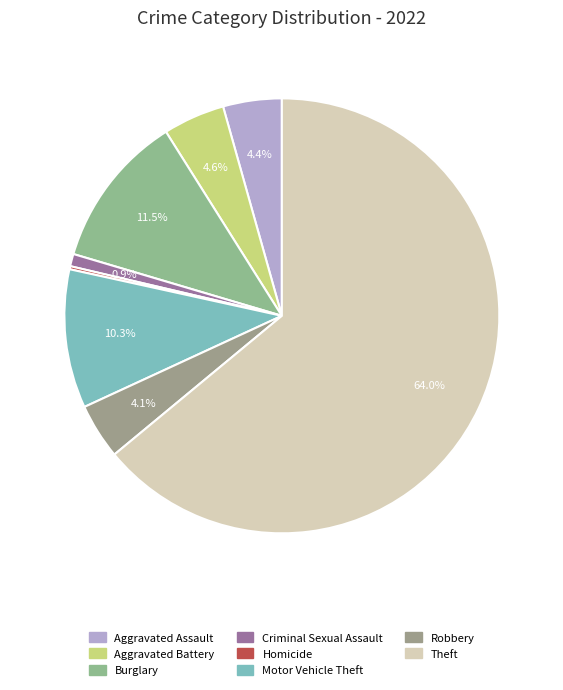

What percentage is the Aggravated Assault slice, to the nearest percent?

4%